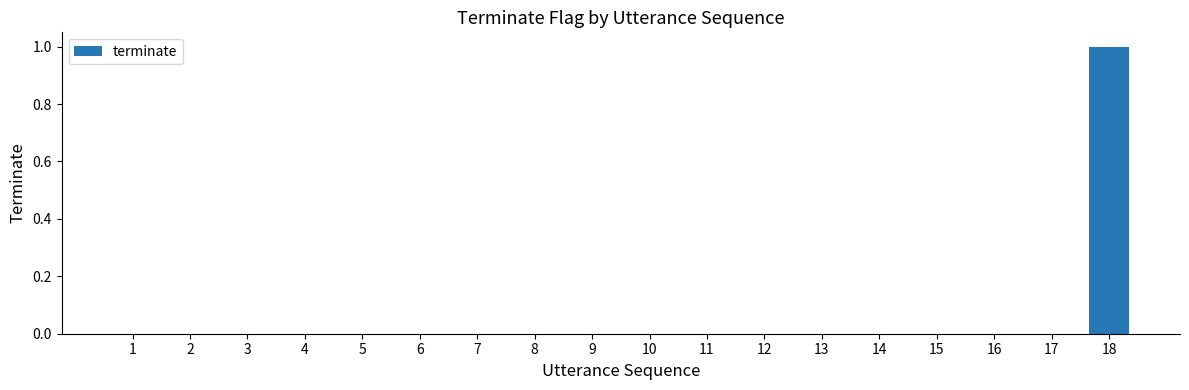

Are the bars grouped side by side (vs. stacked)?

No